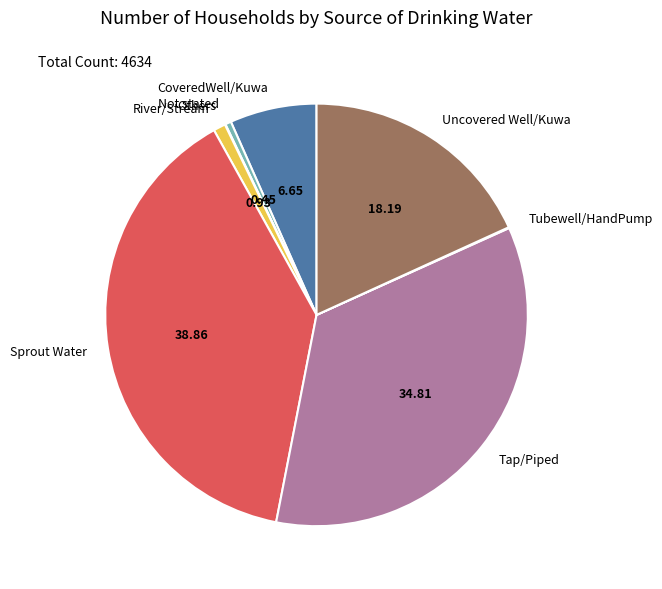

Does Uncovered Well/Kuwa account for over 50% of the chart?

No